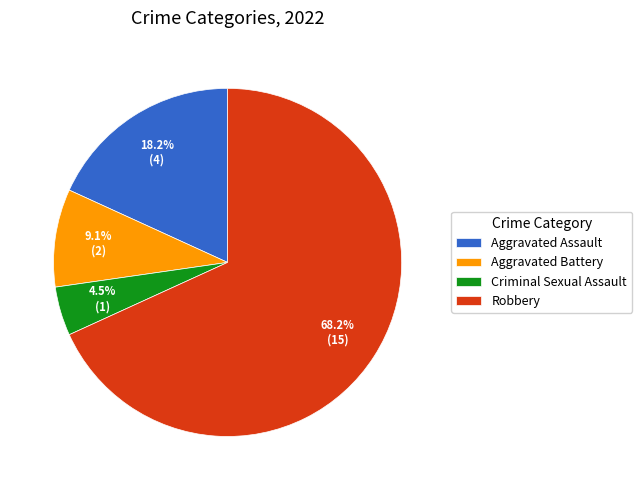

Is the sum of Criminal Sexual Assault and Aggravated Assault greater than half?

No